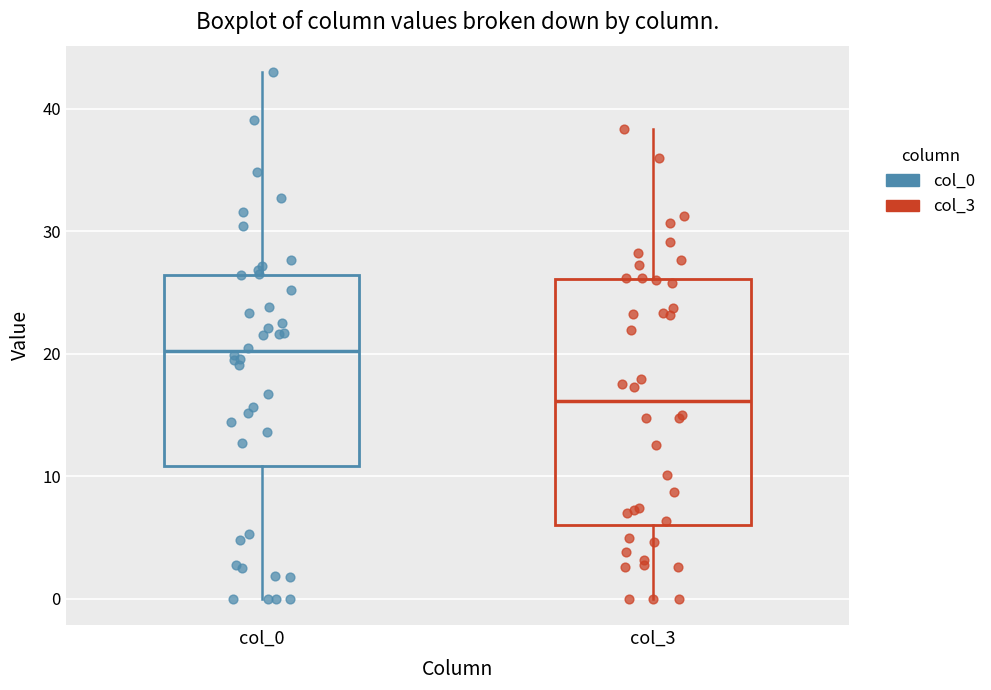

Reading left to right, read every box against the y-axis: the position of its median line, the range the box covers, and the ends of its whiskers. The values are not printed on the chart, so give them approximately, as read against the axis.

col_0: median 20, box 11 to 26, whiskers 0 to 43
col_3: median 16, box 6 to 26, whiskers 0 to 38